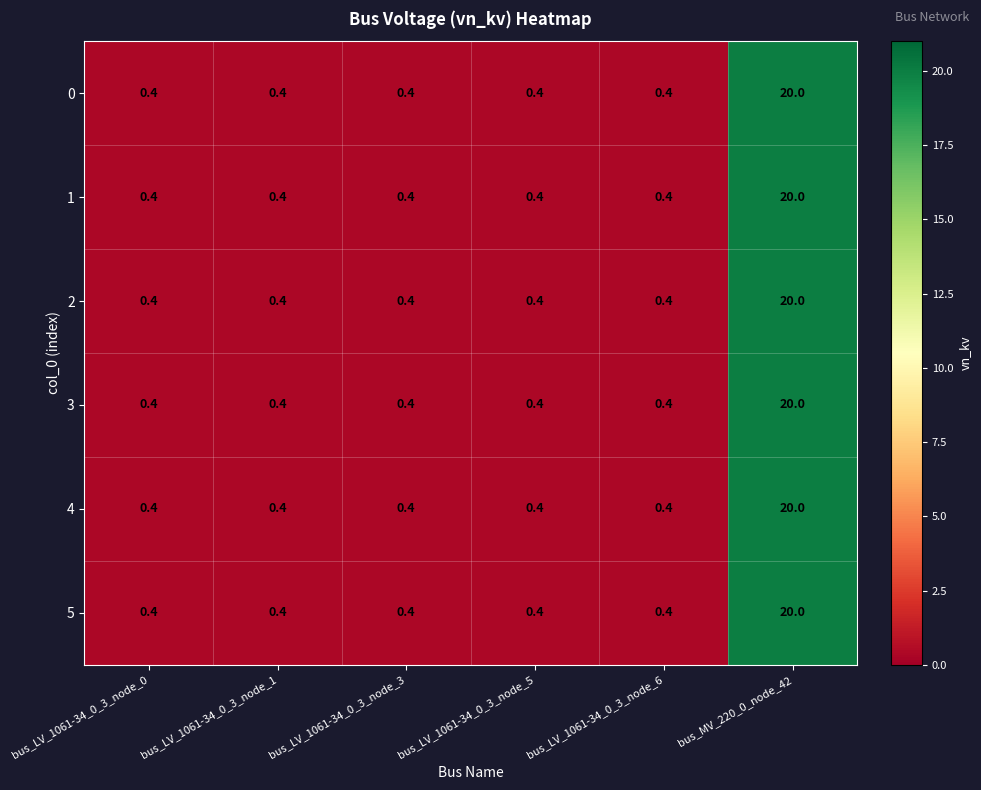

Which category has the highest value across all series?

bus_MV_220_0_node_42